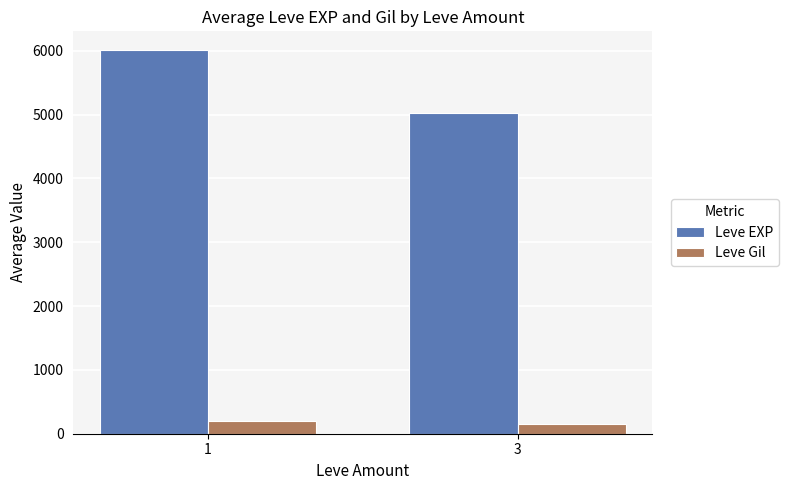

Does the chart contain any negative values?

No